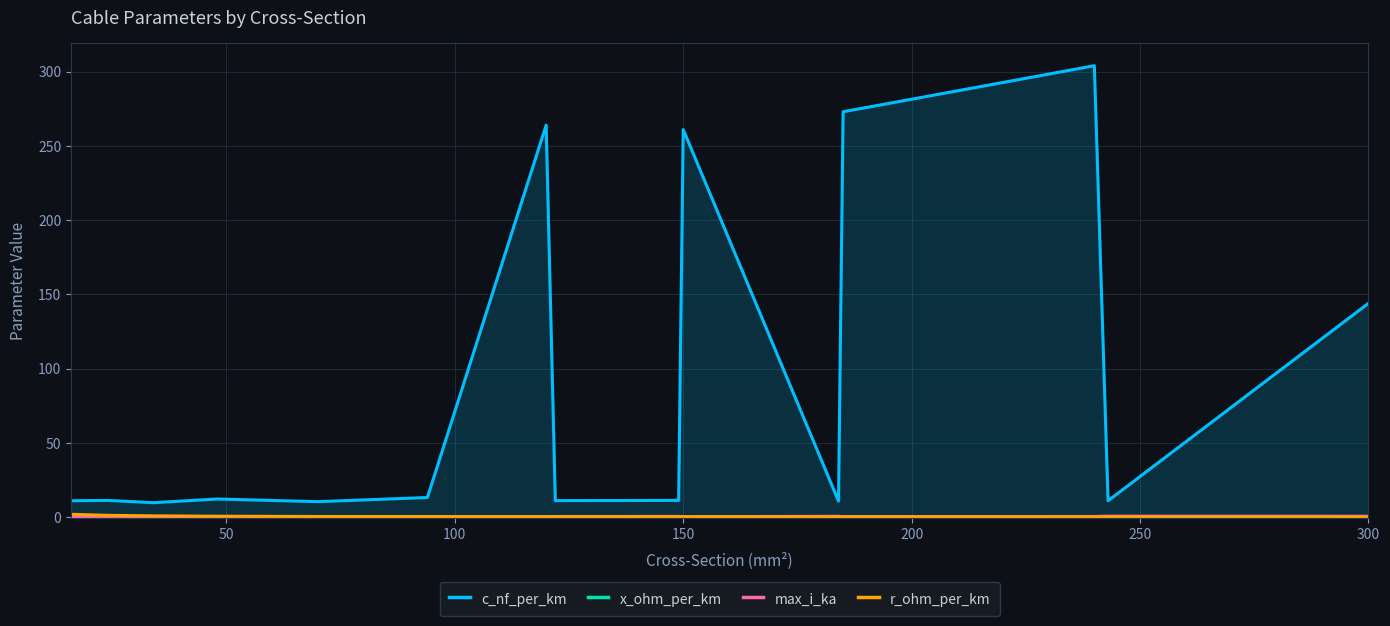

At which label is c_nf_per_km closest to 156?

300